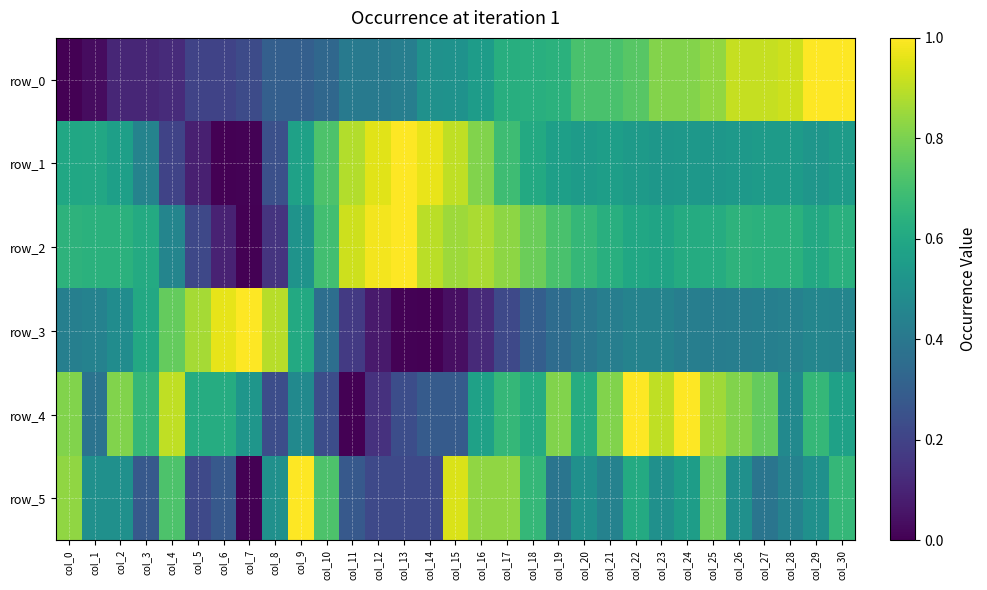

Which series has the widest spread of values?

row_0